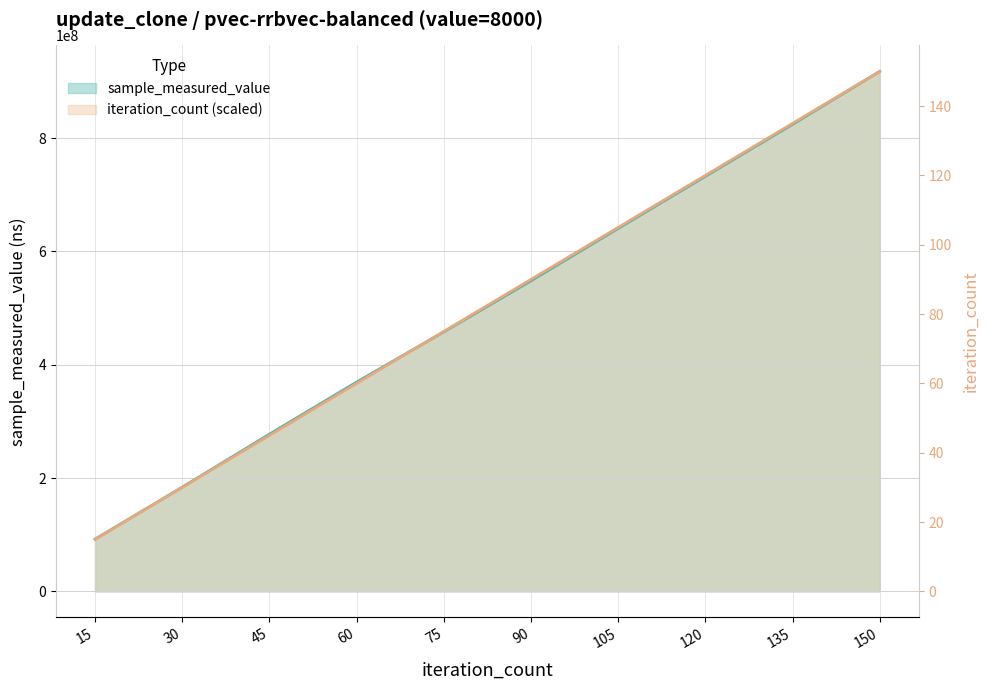

Between 15 and 150, which series saw the biggest shift?

iteration_count